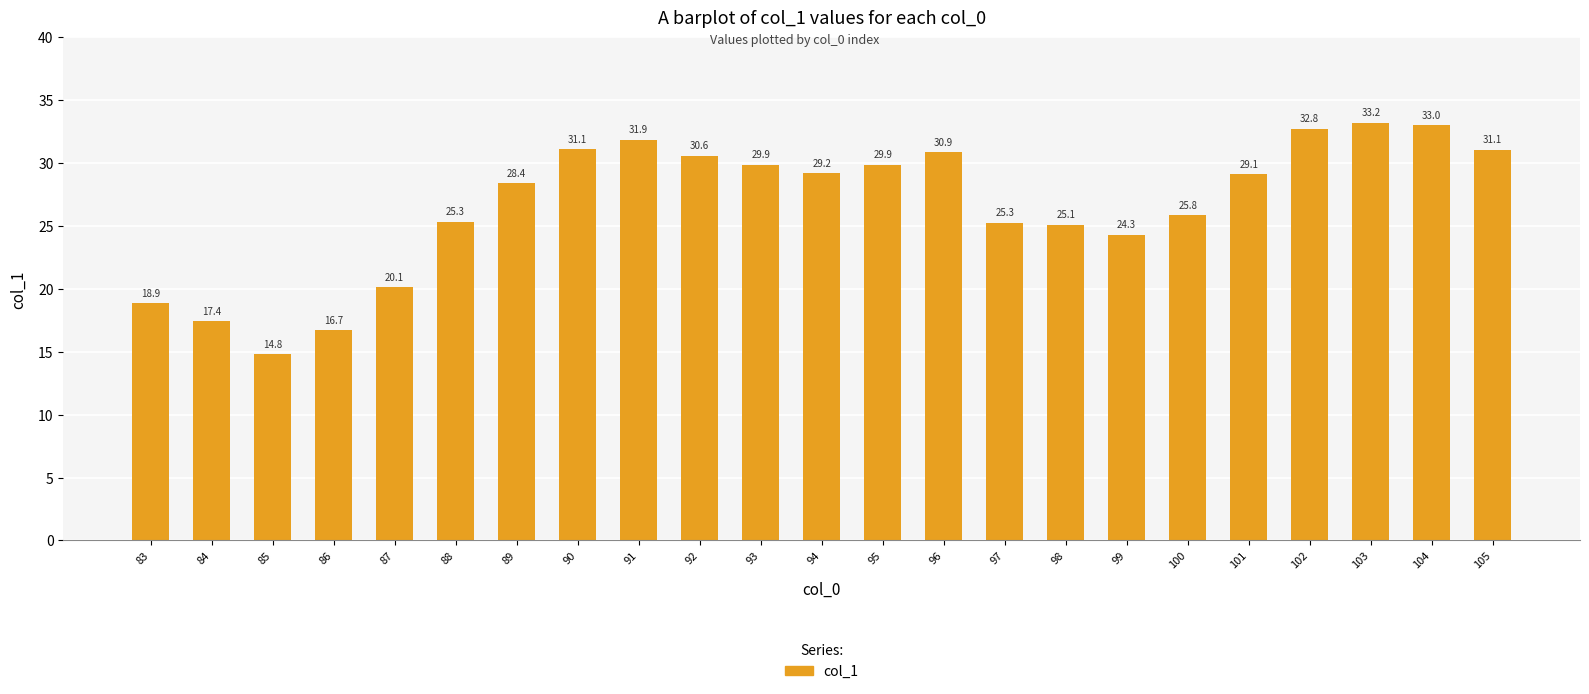

The value at 89 is 49.0. True or false?

False